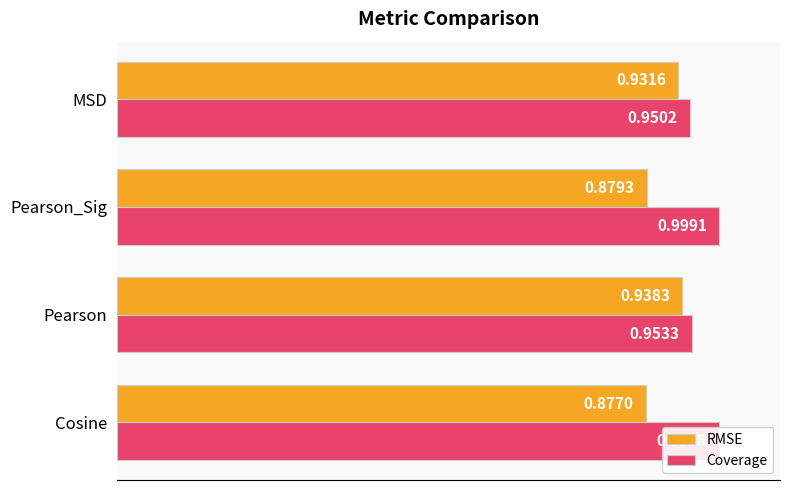

Rank the series by their maximum value, from lowest to highest.

RMSE, Coverage